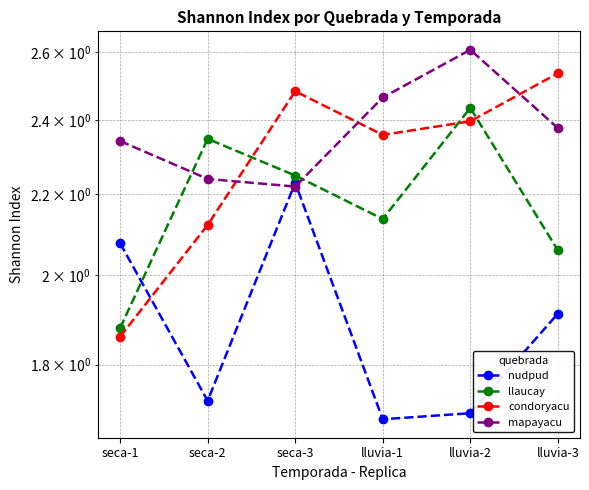

How many data points in condoryacu are less than 2?

1